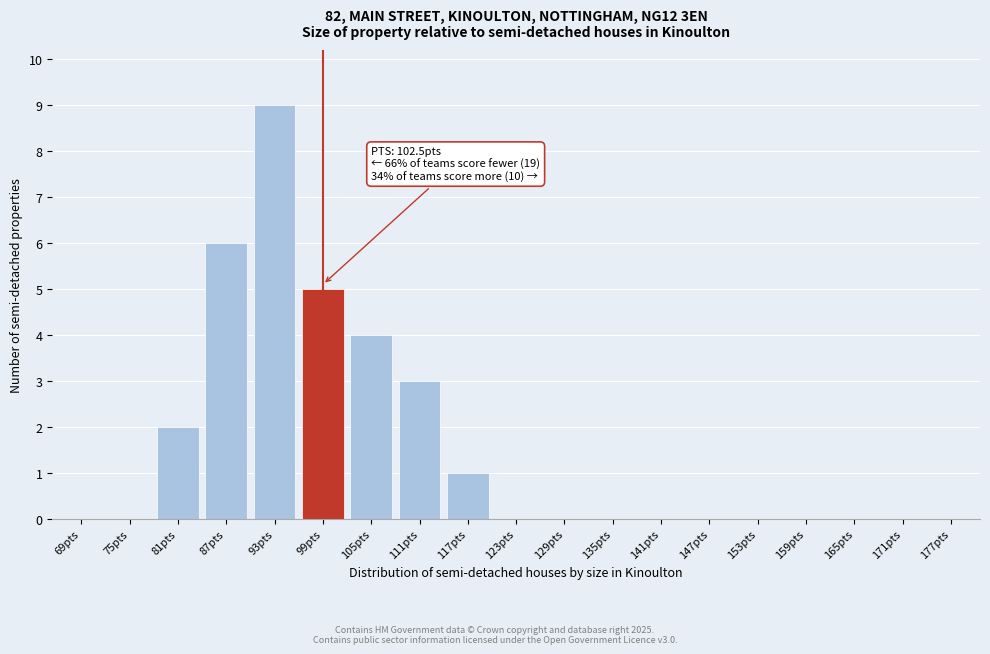

Reading left to right, what are all the values shown in this chart?

69pts=0	75pts=0	81pts=2	87pts=6	93pts=9	99pts=5	105pts=4	111pts=3	117pts=1	123pts=0	129pts=0	135pts=0	141pts=0	147pts=0	153pts=0	159pts=0	165pts=0	171pts=0	177pts=0